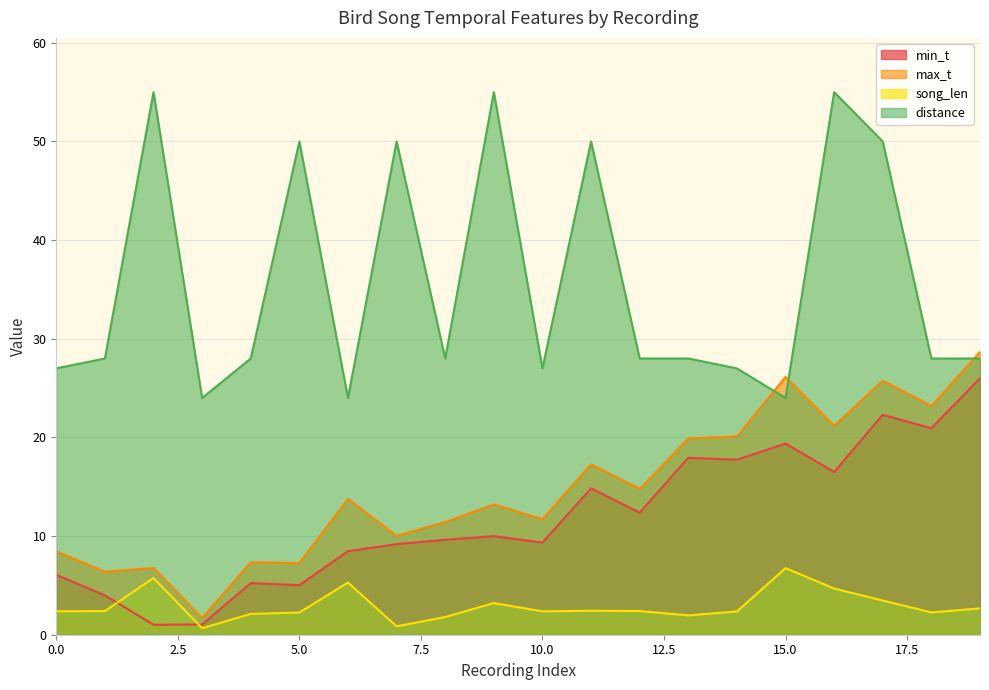

What are all the series names shown in the legend?

min_t, max_t, song_len, distance